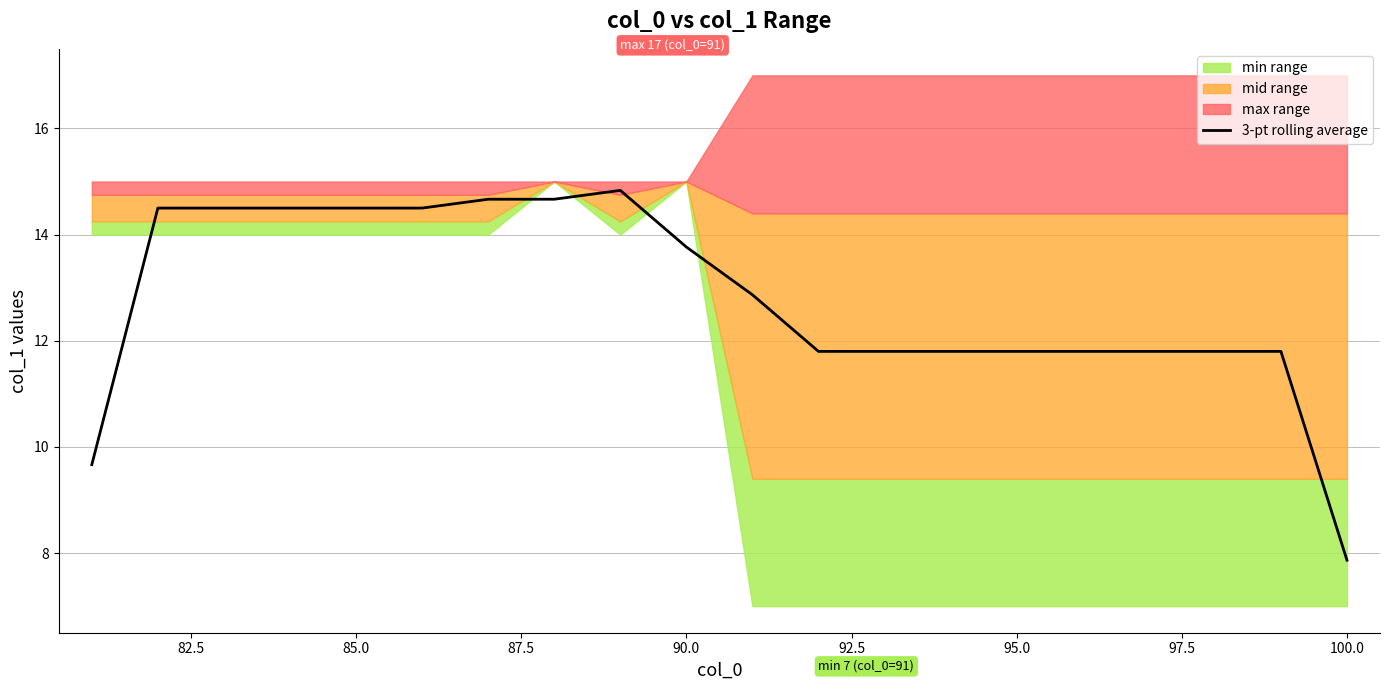

At which label does 3-pt rolling average reach its minimum?

100.0